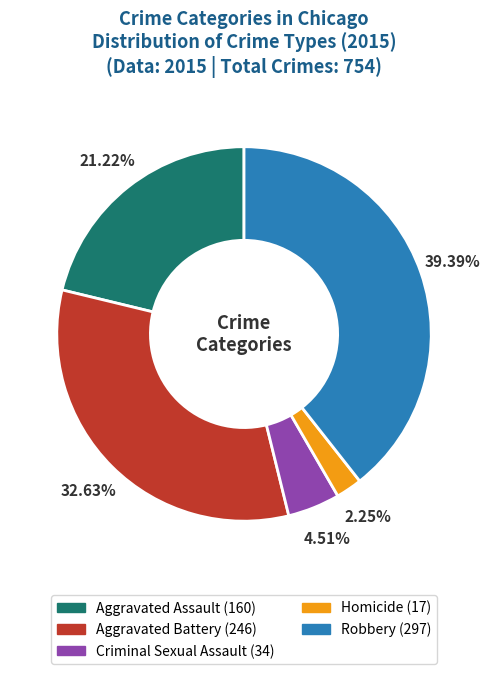

How many slices are in this pie chart?

5